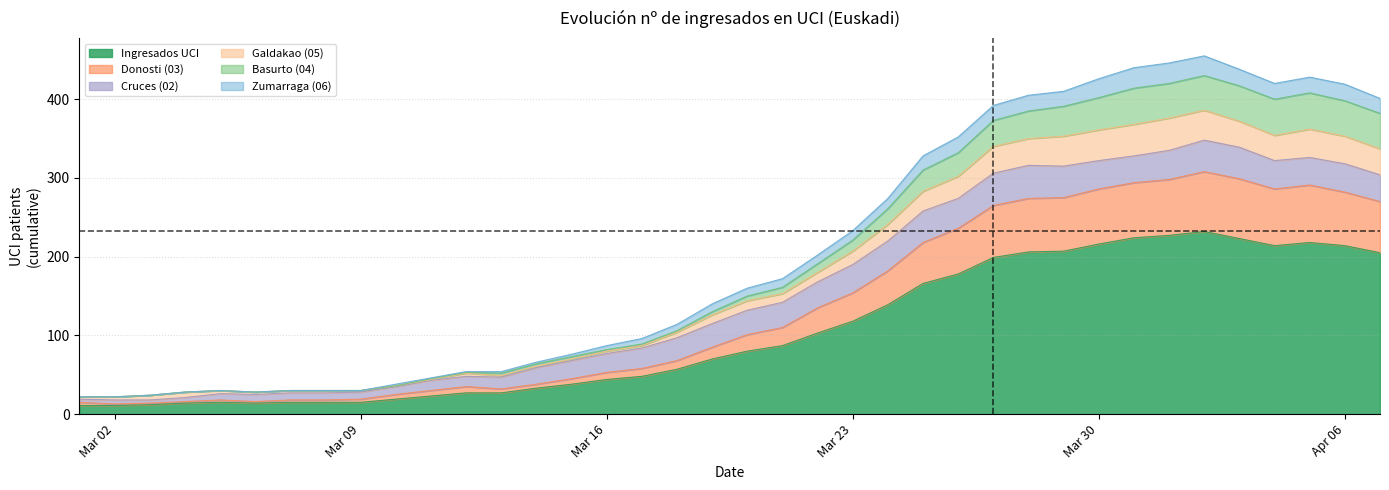

What is the maximum value for Ingresados UCI?

232